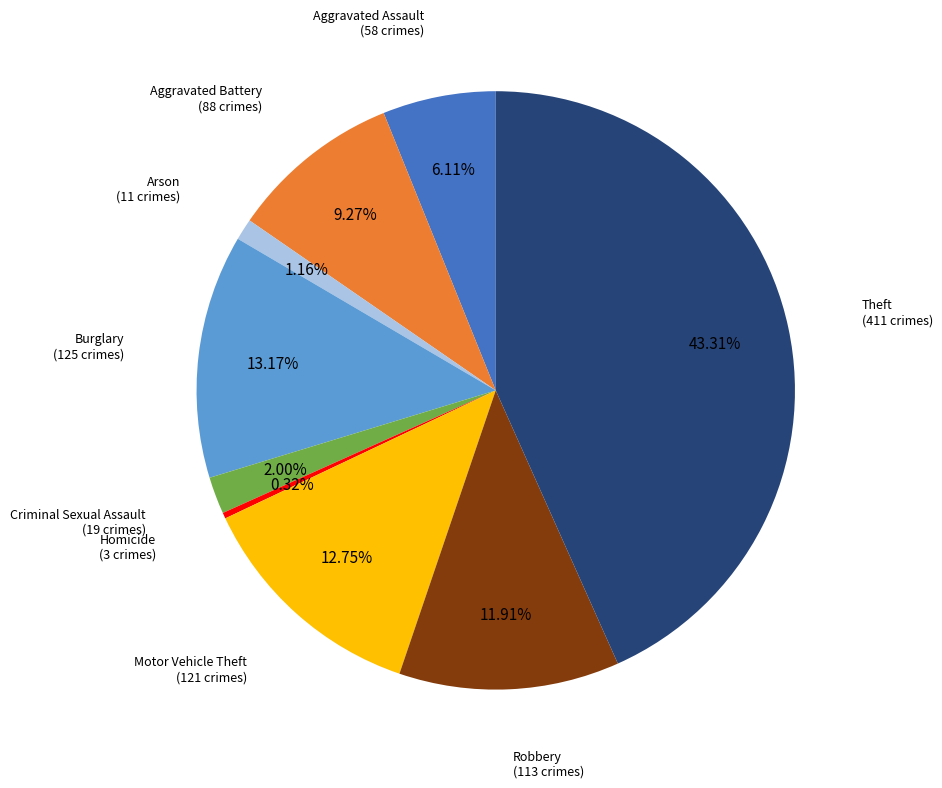

How many segments does this pie chart have?

9